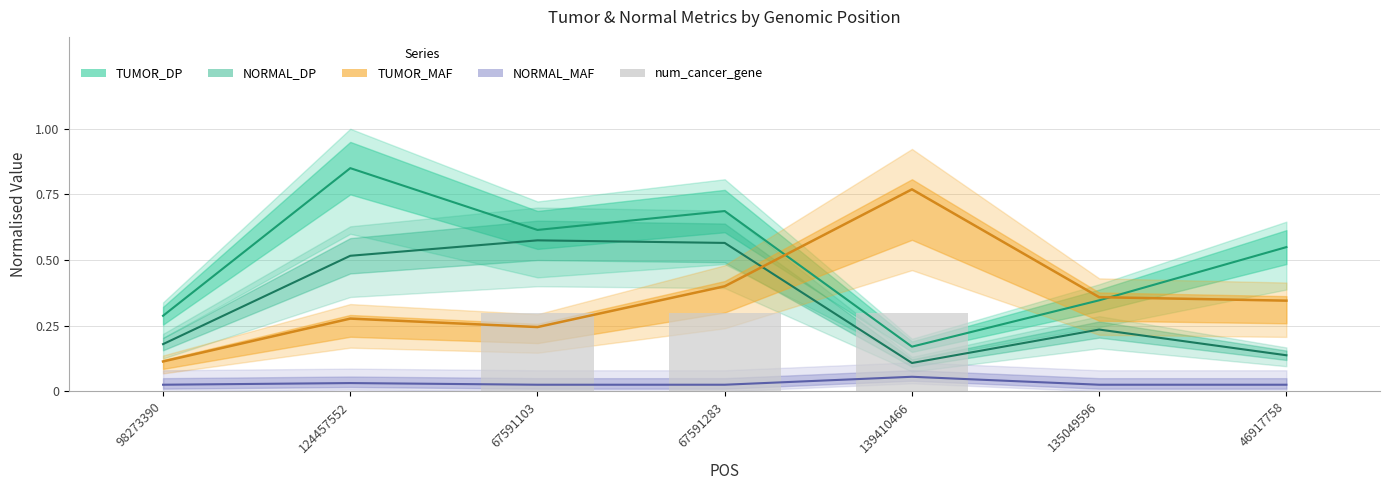

What is the label of the 3rd bar from the right?

139410466